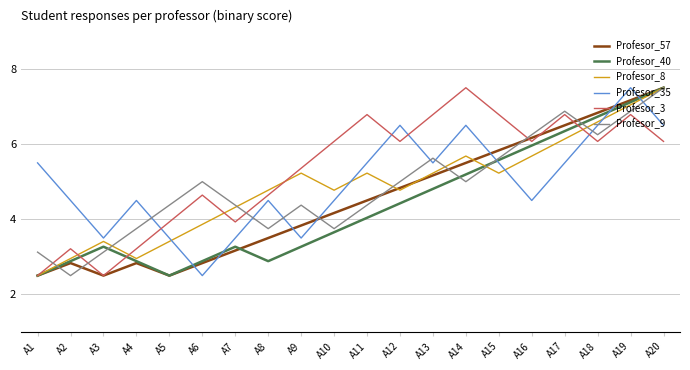

How many lines are shown in the chart?

6